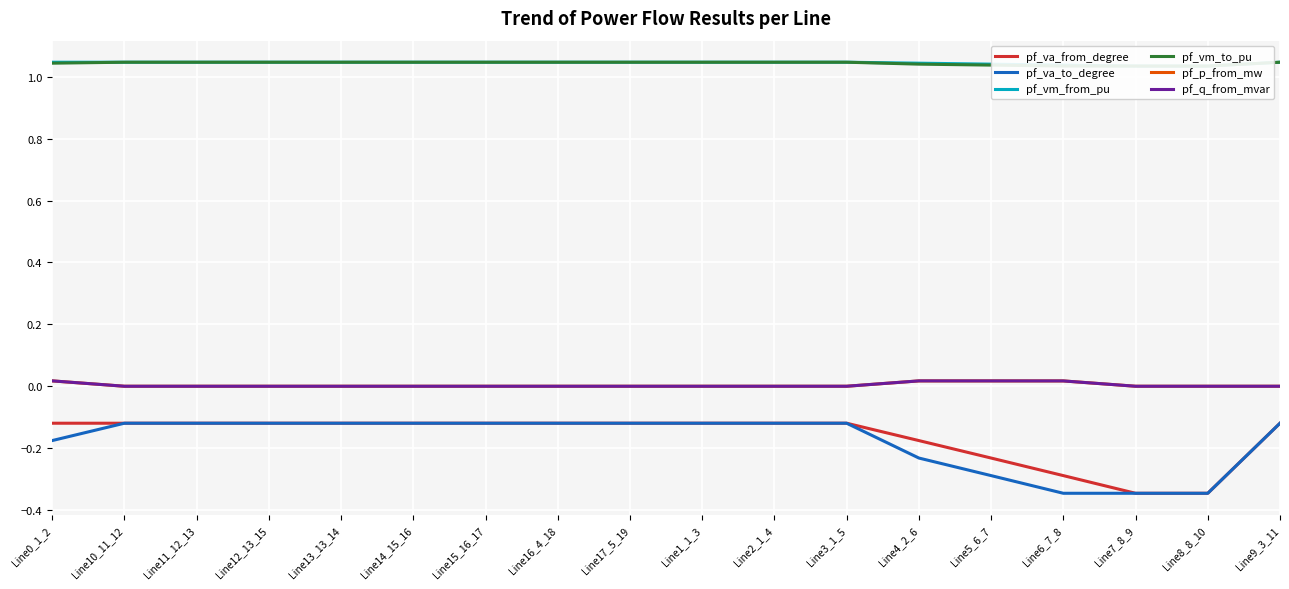

Which label corresponds to the largest value in the chart?

Line0_1_2